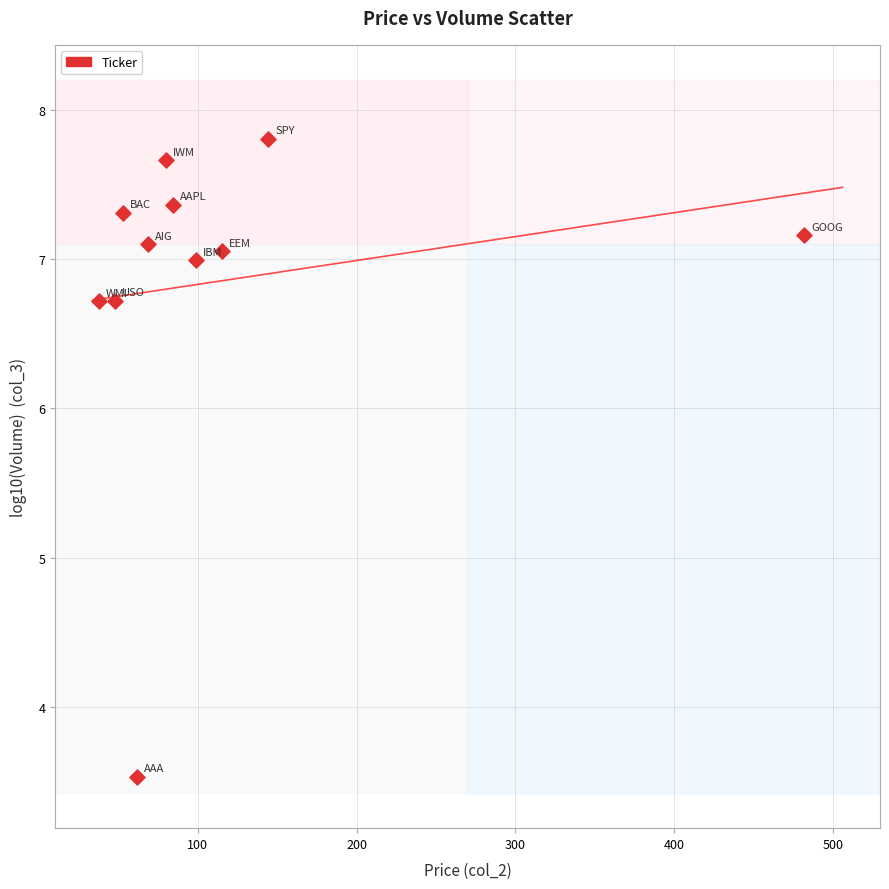

What is the average X value?

115.9